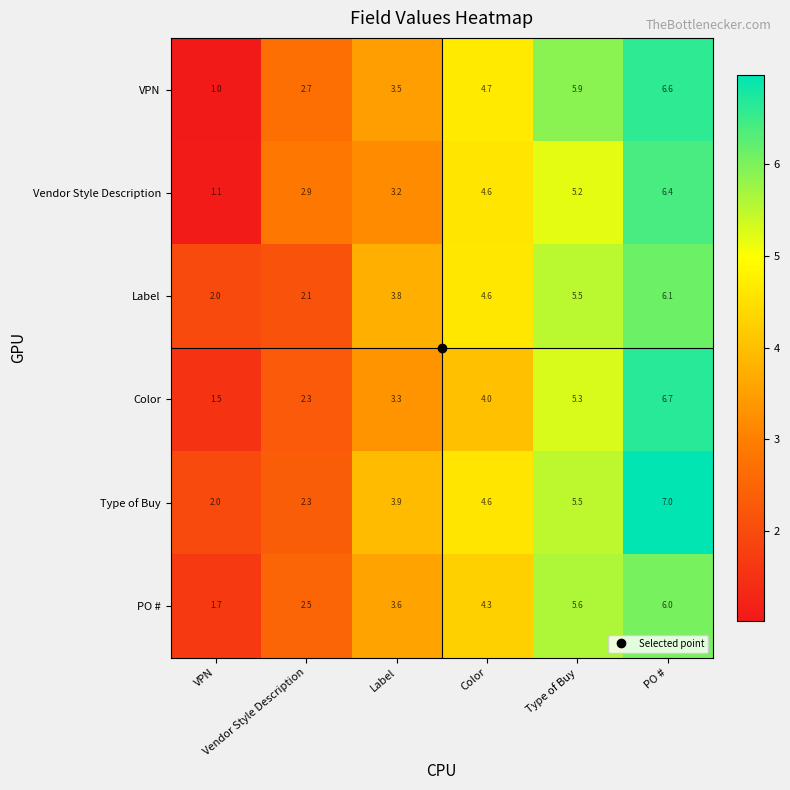

What is the smallest value displayed?

1.0